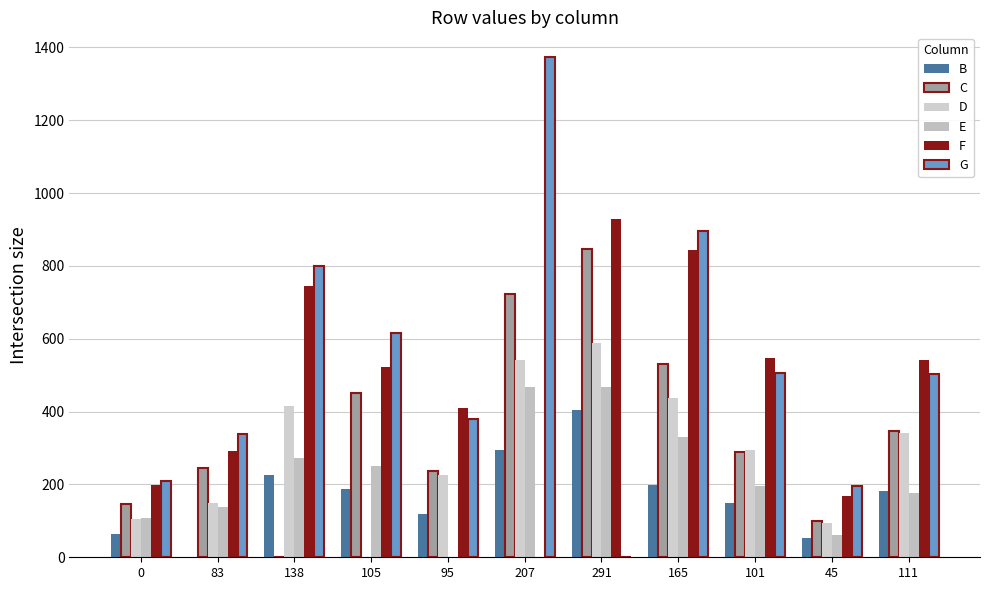

Between 95 and 101, which is larger?

101